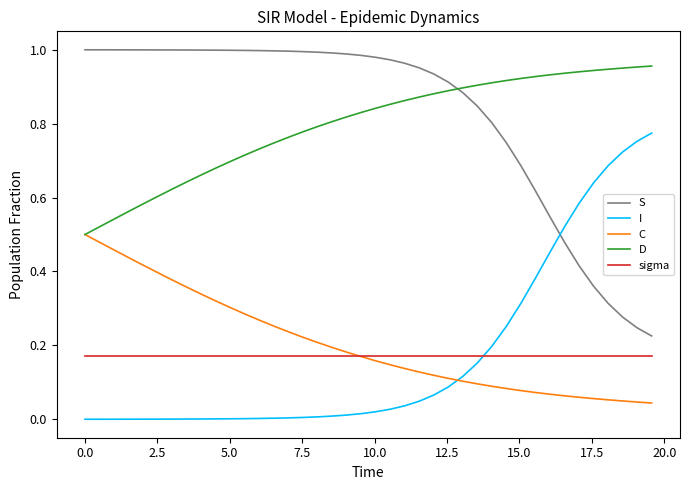

True or false: D and I cross at least once.

False